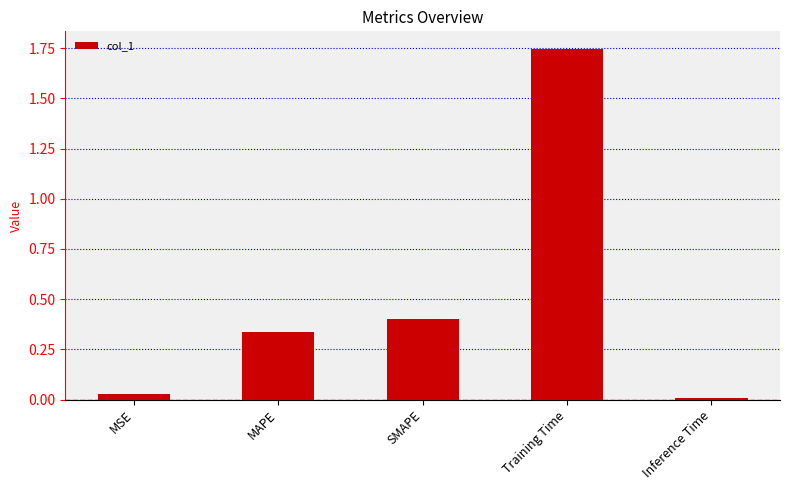

The chart shows a value of 0.4 at SMAPE. True or false?

True